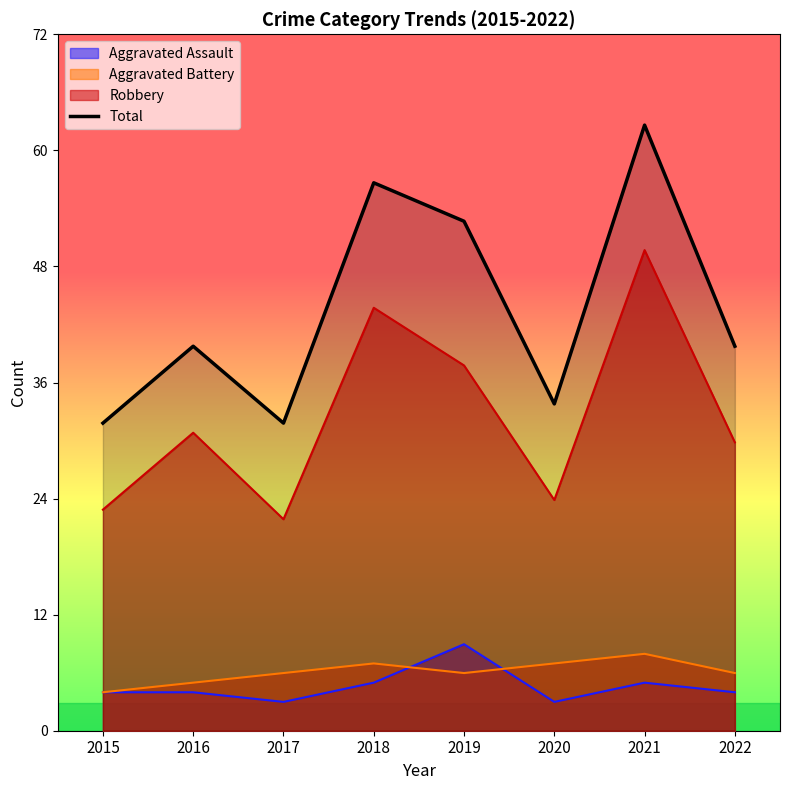

How many interior local peaks (higher than both neighbors) does the data have?

3